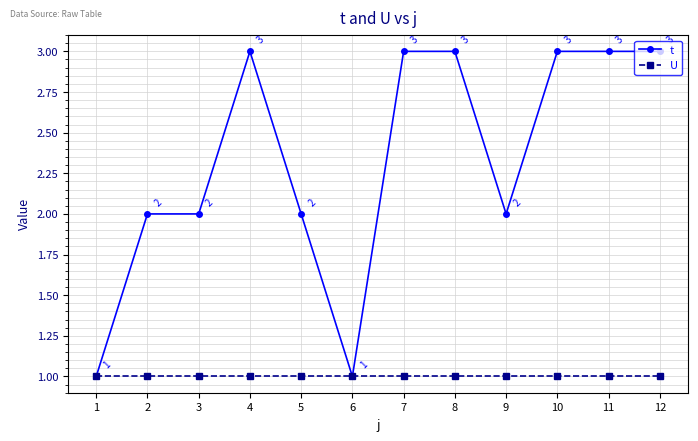

Which series changed the most between 1 and 9?

t